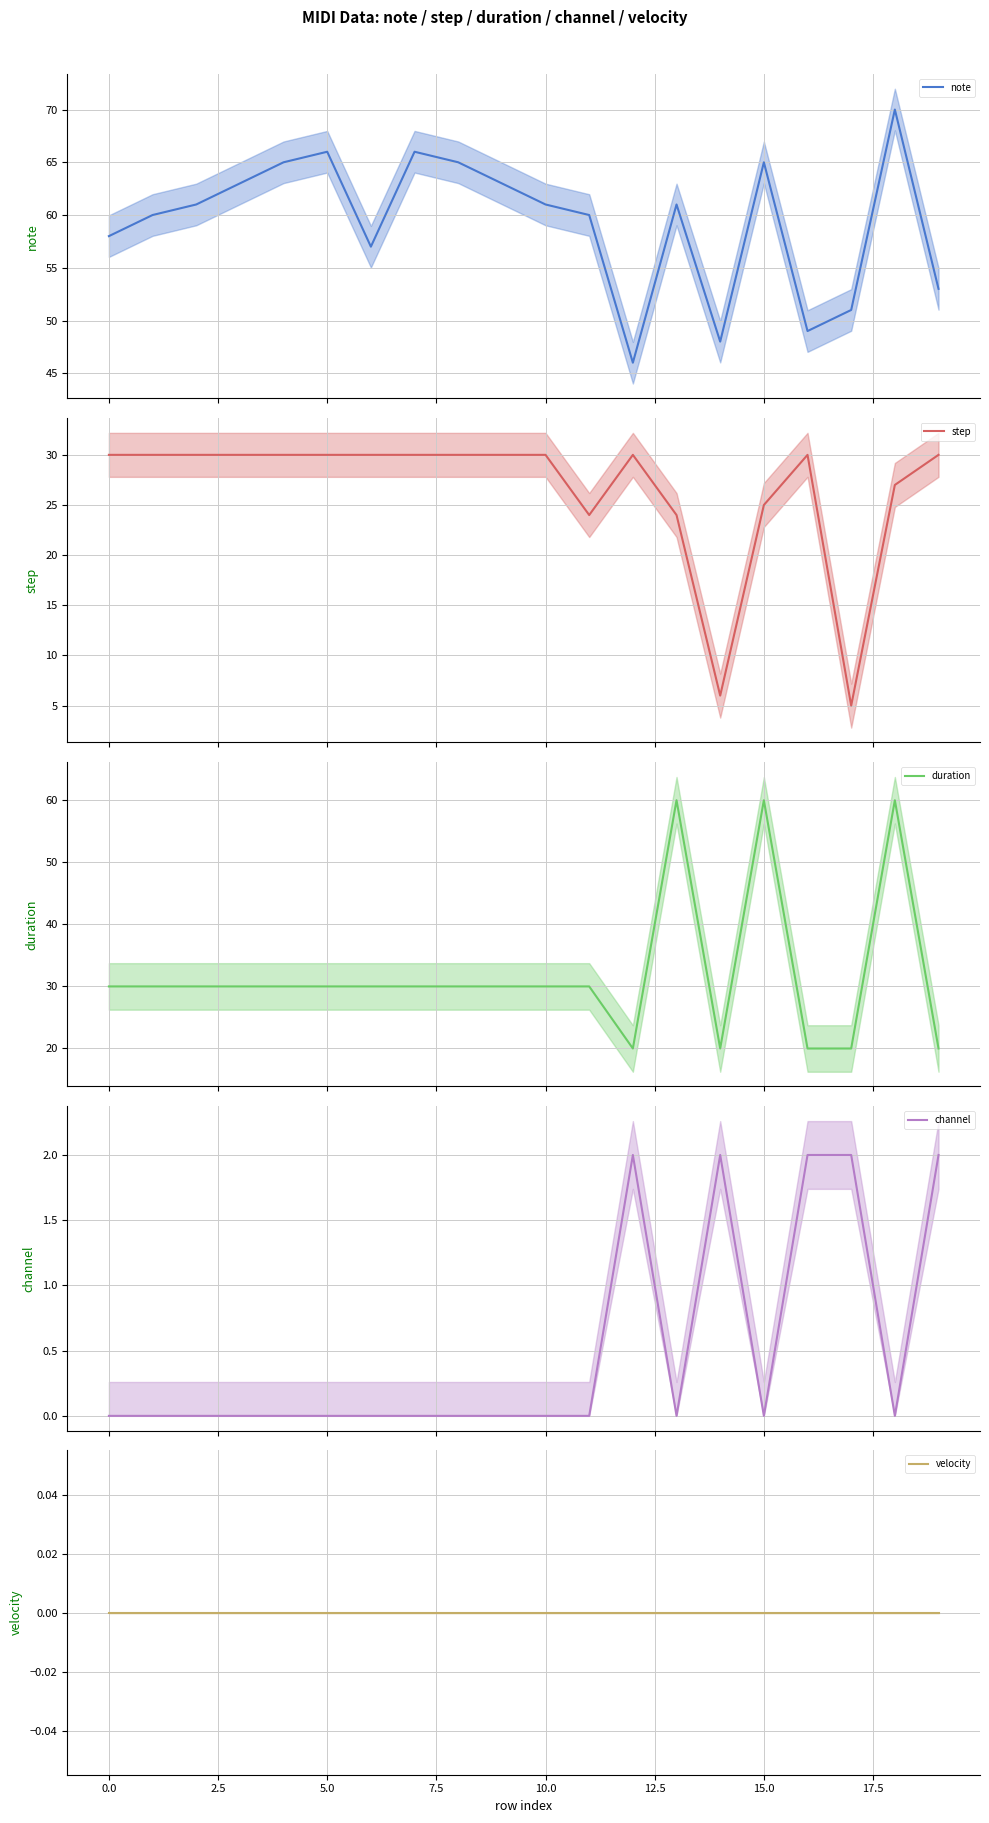

Rank the series at 16 from highest to lowest value.

note, step, duration, channel, velocity